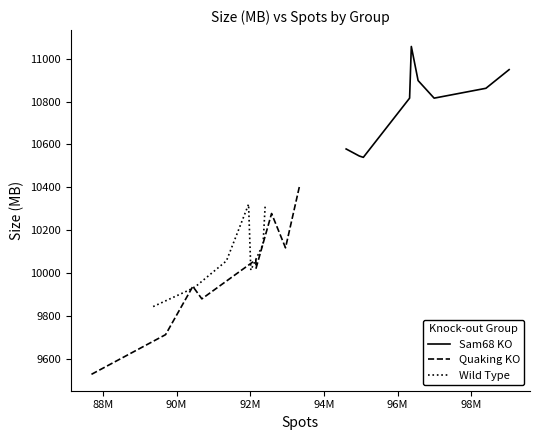

At how many categories does at least one series exceed 10846?

4